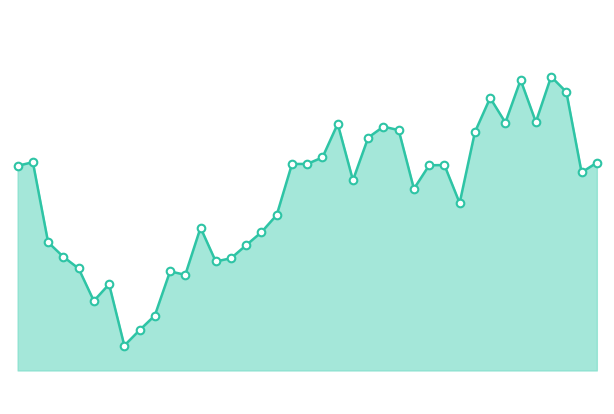

Is this an area chart (filled region under the line)?

Yes